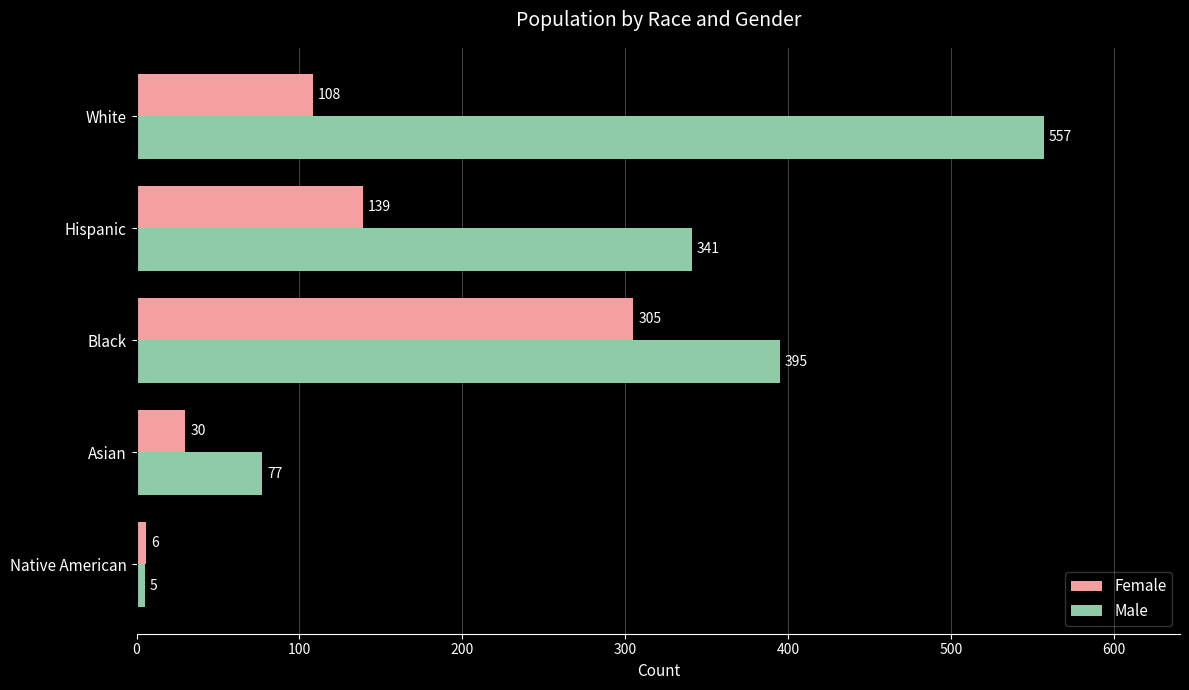

Count the number of data series in this chart.

2